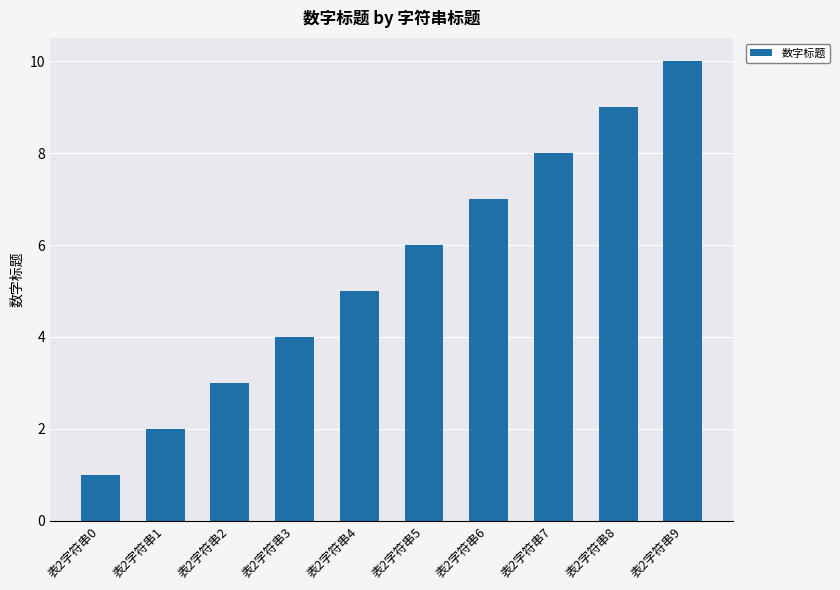

What is the change in value from 表2字符串2 to 表2字符串5?

+3